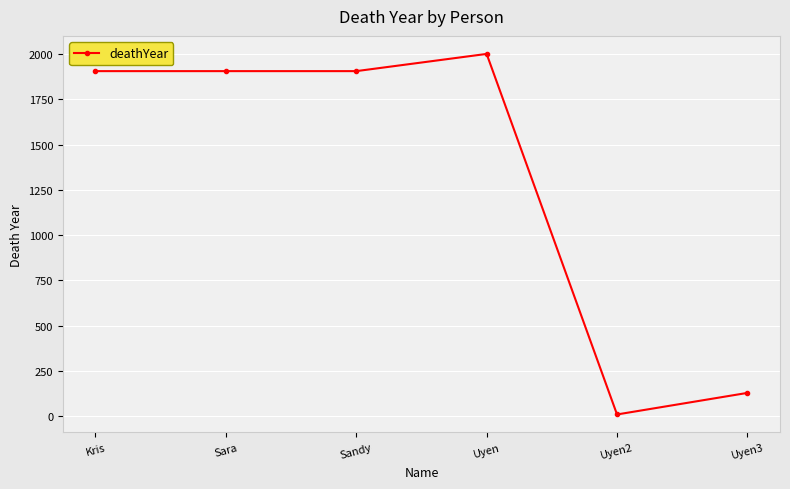

Which has a higher value, Sara or Uyen?

Uyen